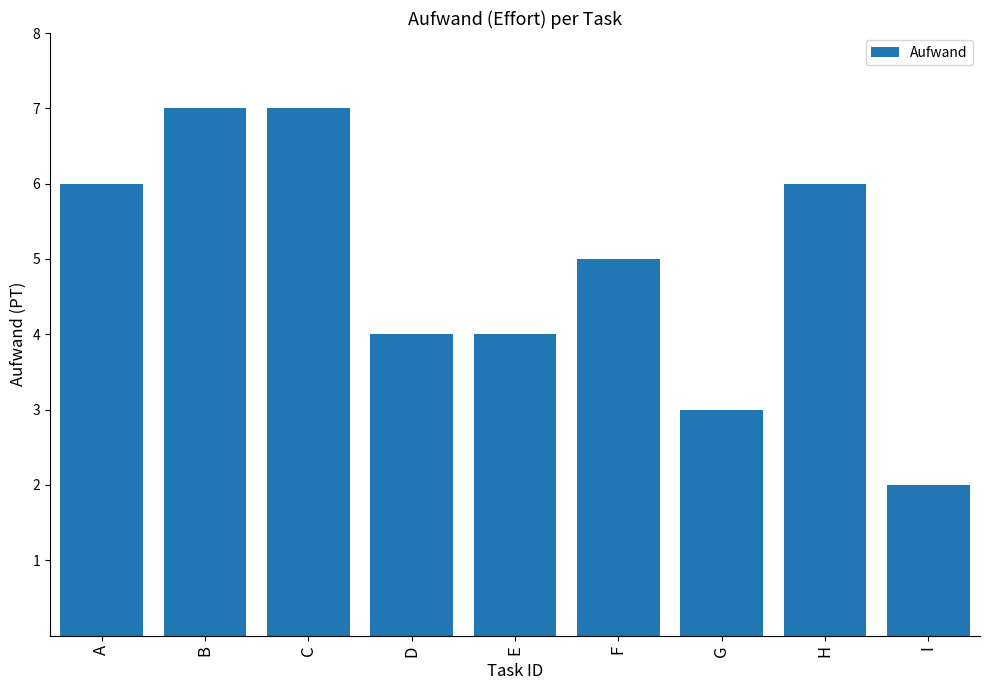

Reading left to right, transcribe all the data shown in this chart.

6	7	7	4	4	5	3	6	2